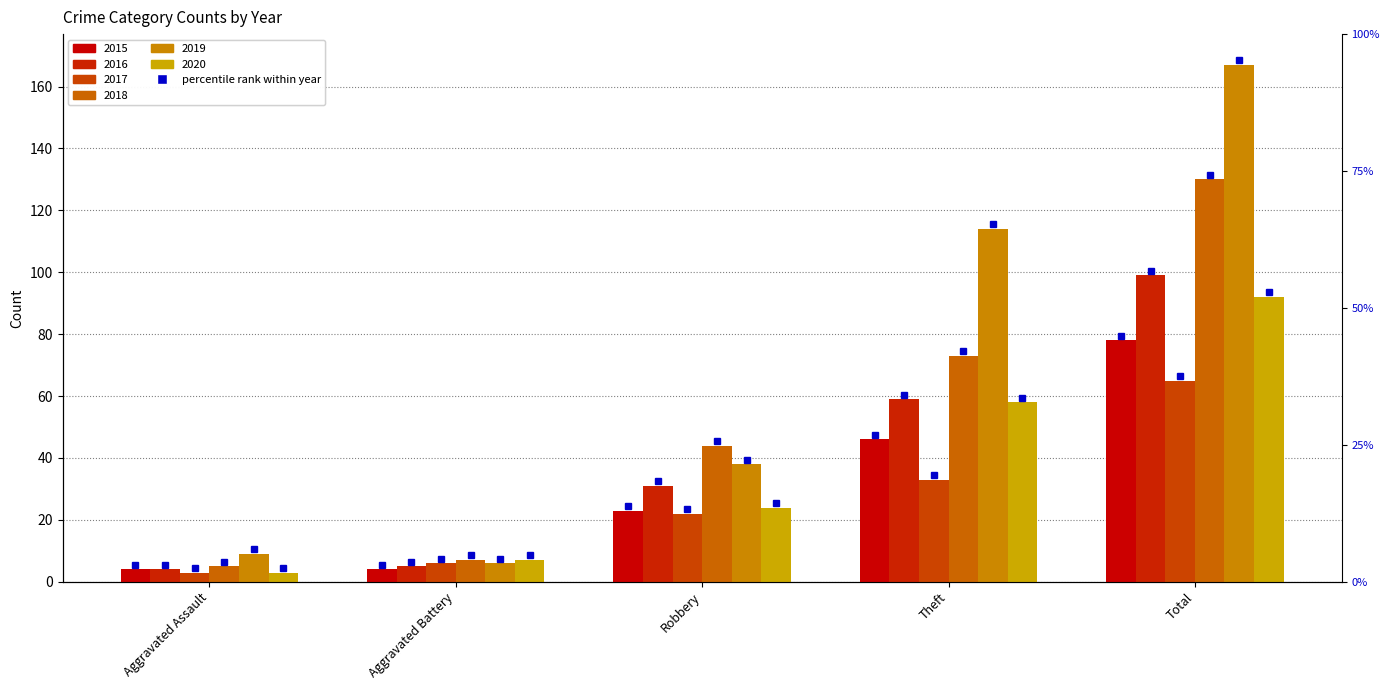

What is the difference between the maximum and minimum values in the 2017 series?

62